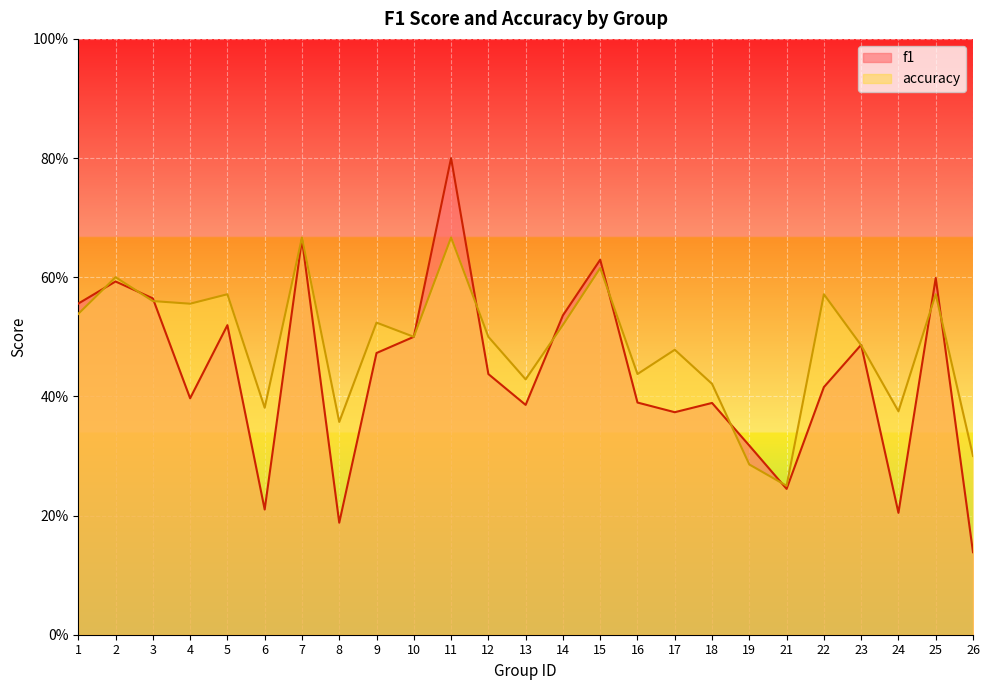

Where is f1 nearest to the value 0?

26